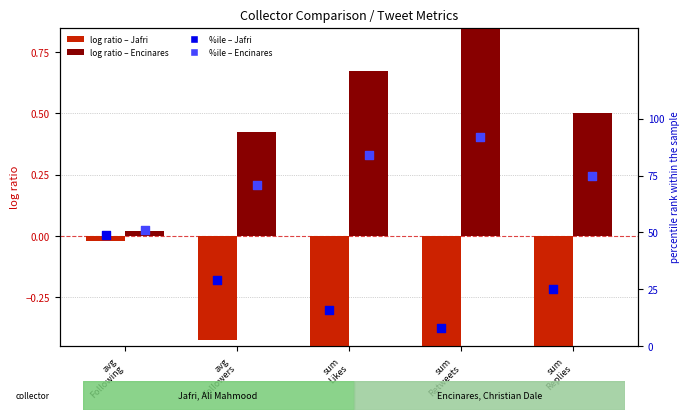

What is the total value across all series at sum
Replies?

100.0